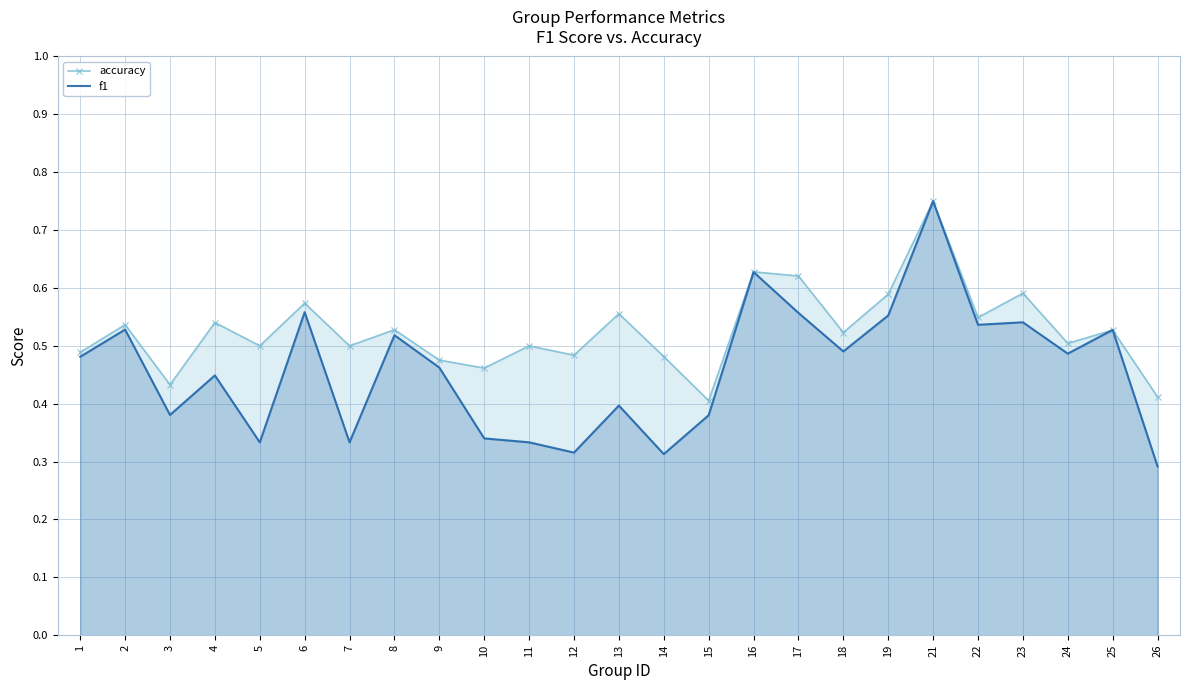

What are all the series names shown in the legend?

accuracy, f1